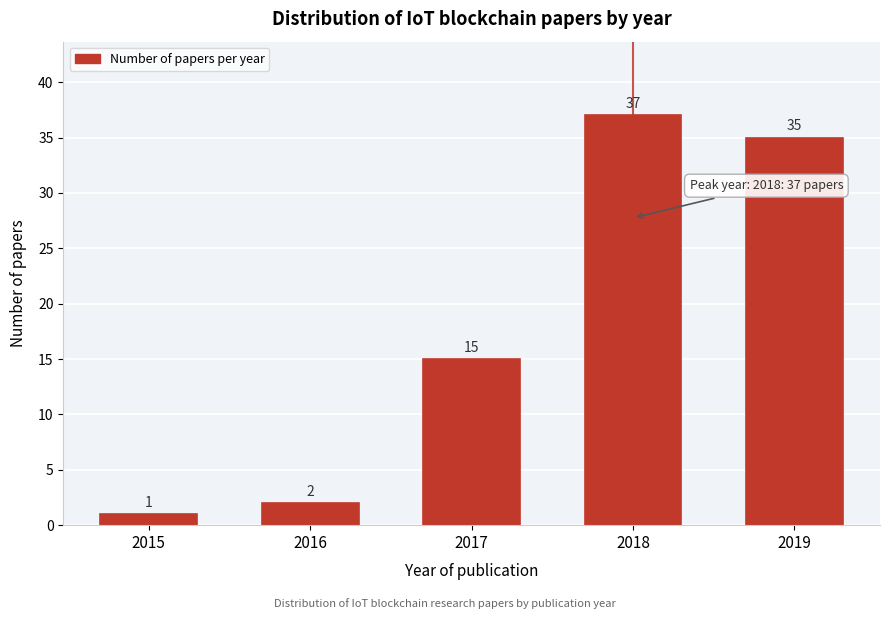

Reading left to right, what are all the values shown in this chart?

2015=1	2016=2	2017=15	2018=37	2019=35